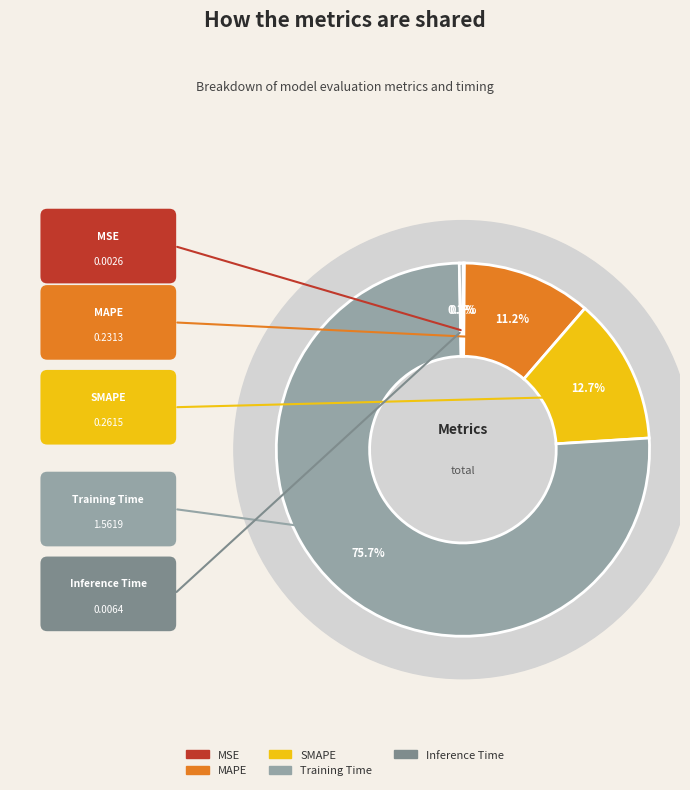

Is it true that SMAPE is 13% of the pie?

True